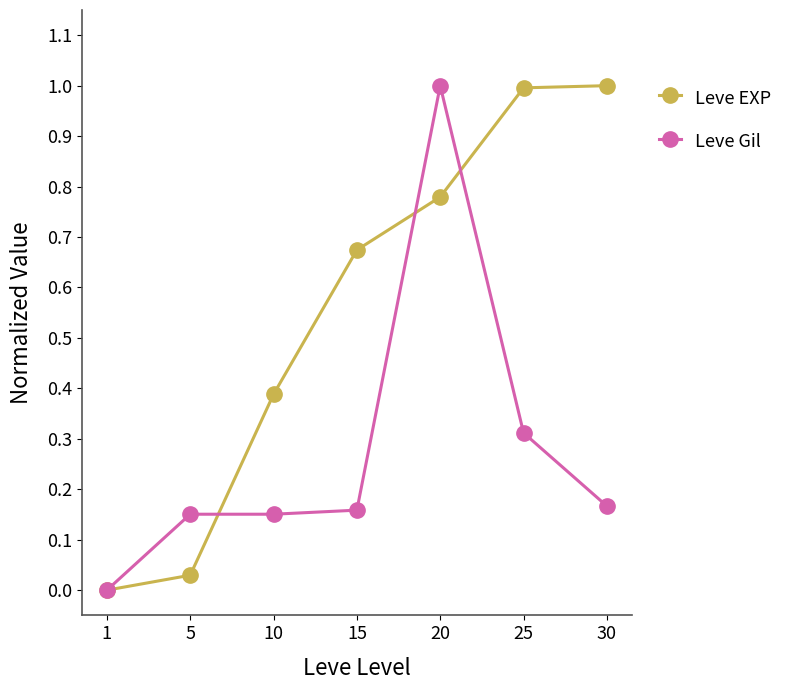

True or false: Leve EXP has more than 1 points higher than both neighbors.

False